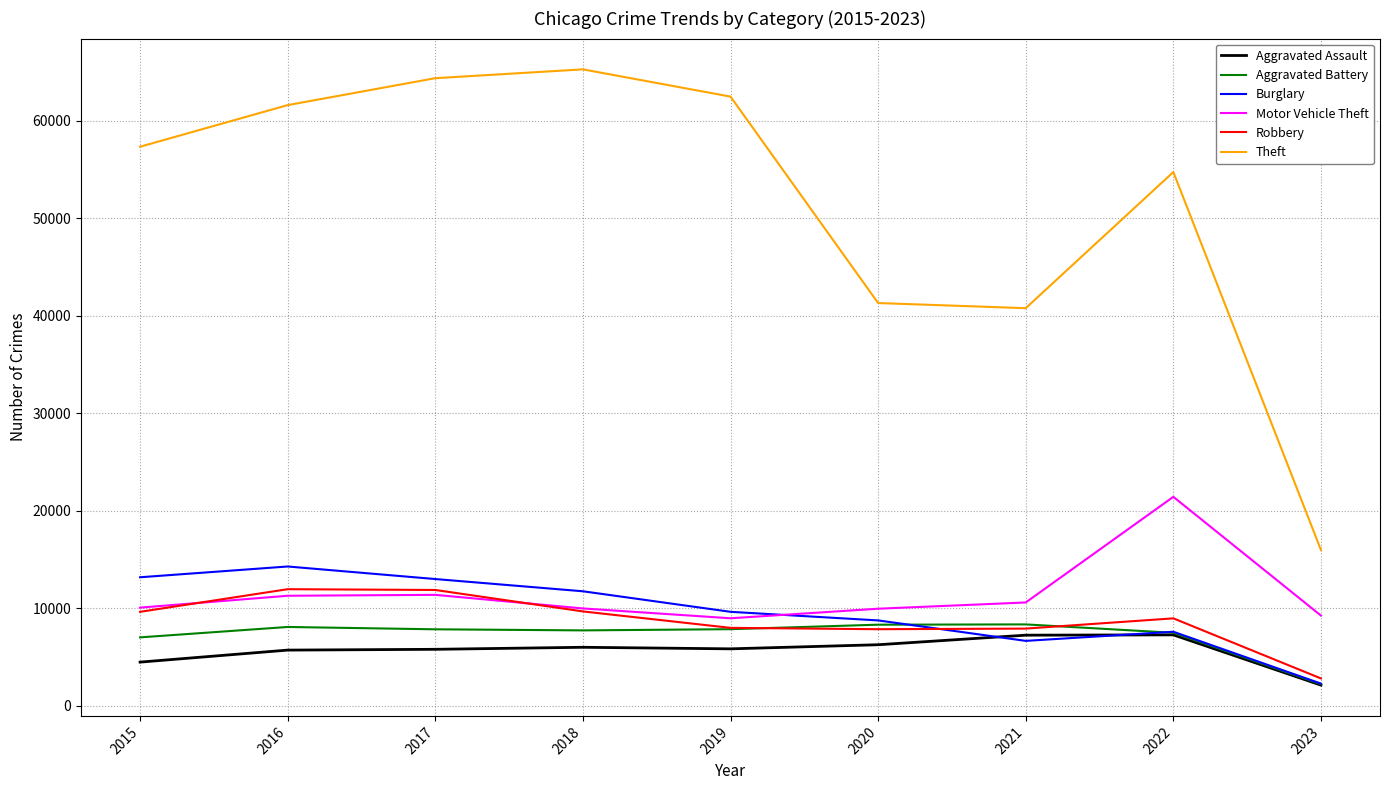

True or false: Theft and Burglary cross at least once.

False